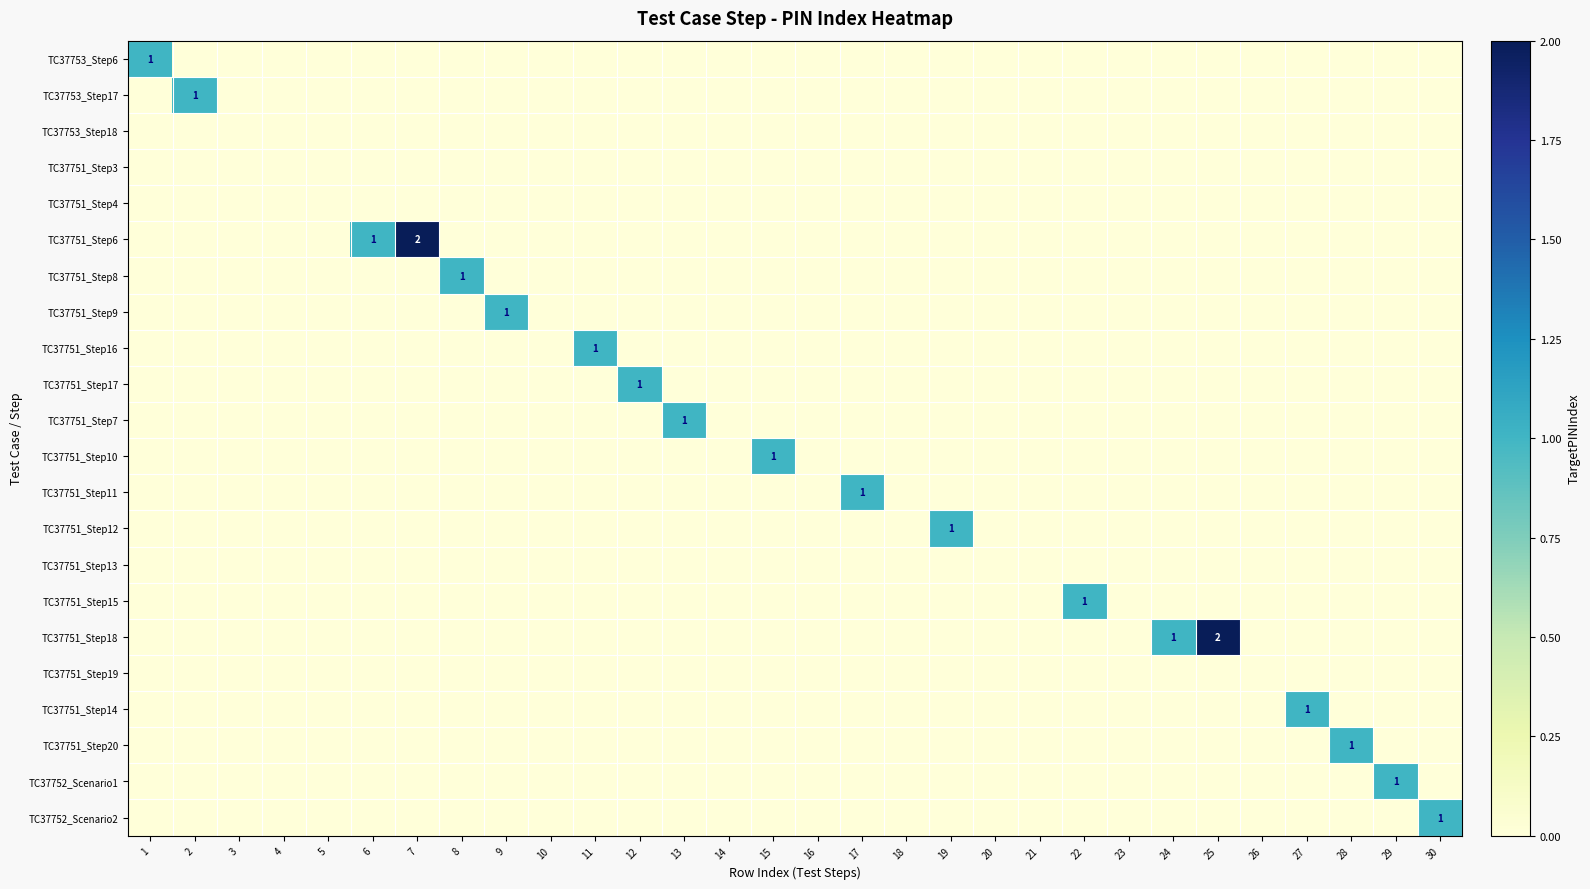

True or false: TC37751_Step18 has a value of 0 at 15.

True